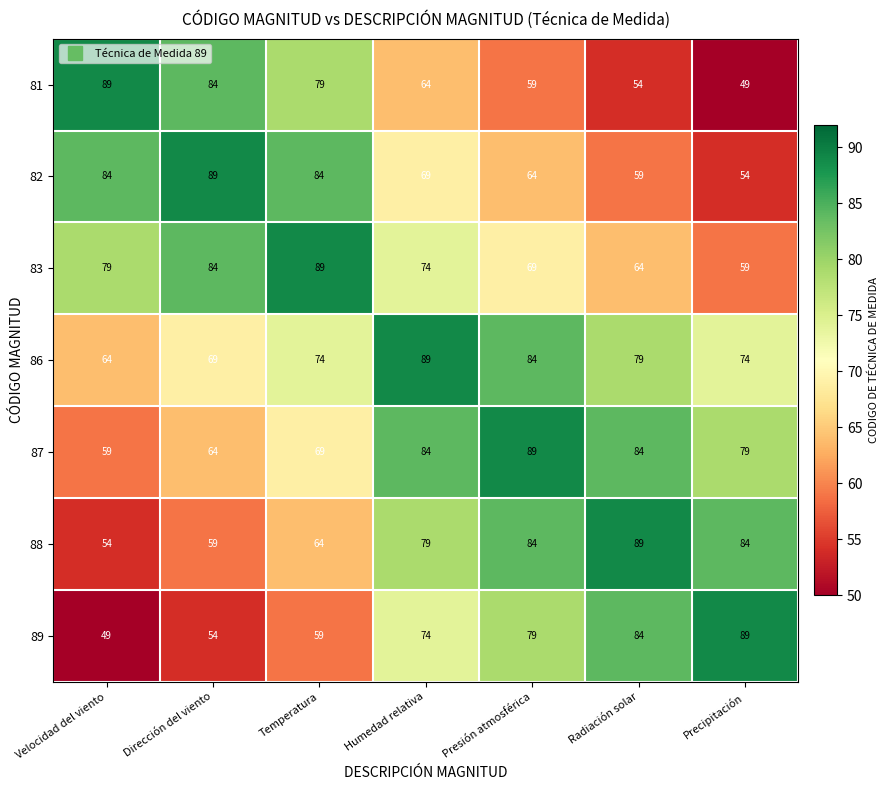

Rank the categories by 81 value from highest to lowest.

Velocidad del viento, Dirección del viento, Temperatura, Humedad relativa, Presión atmosférica, Radiación solar, Precipitación